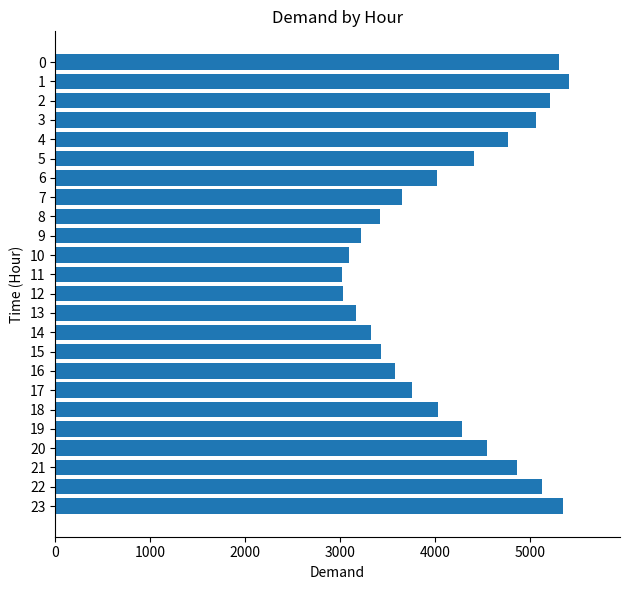

How many values are below 4029?

12